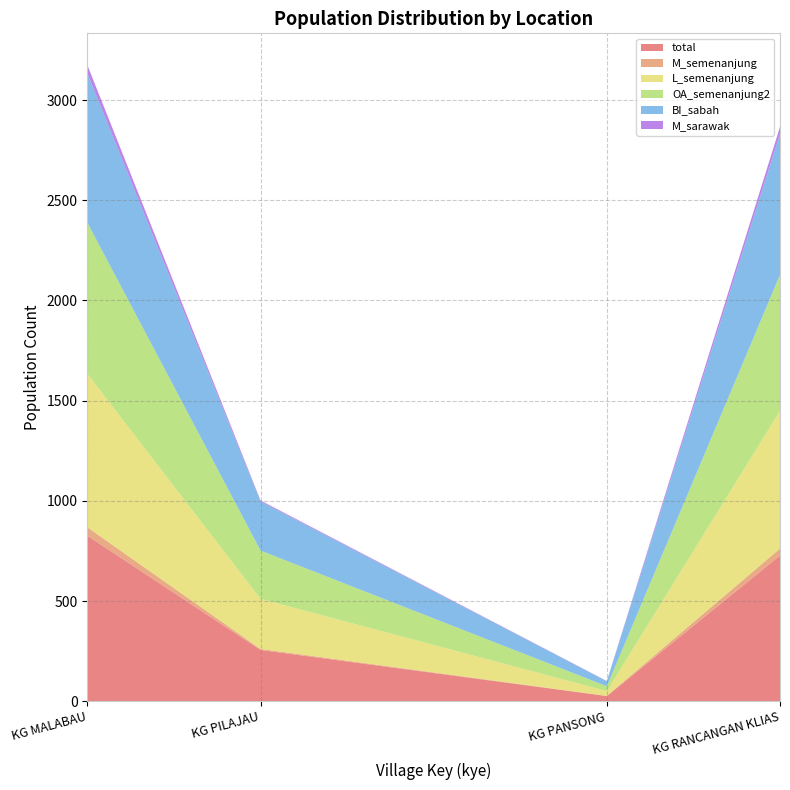

Reading left to right, transcribe all the data shown in this chart.

total: KG MALABAU=826	KG PILAJAU=256	KG PANSONG=26	KG RANCANGAN KLIAS=727
M_semenanjung: KG MALABAU=42	KG PILAJAU=5	KG PANSONG=1	KG RANCANGAN KLIAS=35
L_semenanjung: KG MALABAU=766	KG PILAJAU=250	KG PANSONG=24	KG RANCANGAN KLIAS=687
OA_semenanjung2: KG MALABAU=754	KG PILAJAU=241	KG PANSONG=24	KG RANCANGAN KLIAS=679
BI_sabah: KG MALABAU=744	KG PILAJAU=245	KG PANSONG=25	KG RANCANGAN KLIAS=703
M_sarawak: KG MALABAU=42	KG PILAJAU=5	KG PANSONG=1	KG RANCANGAN KLIAS=35